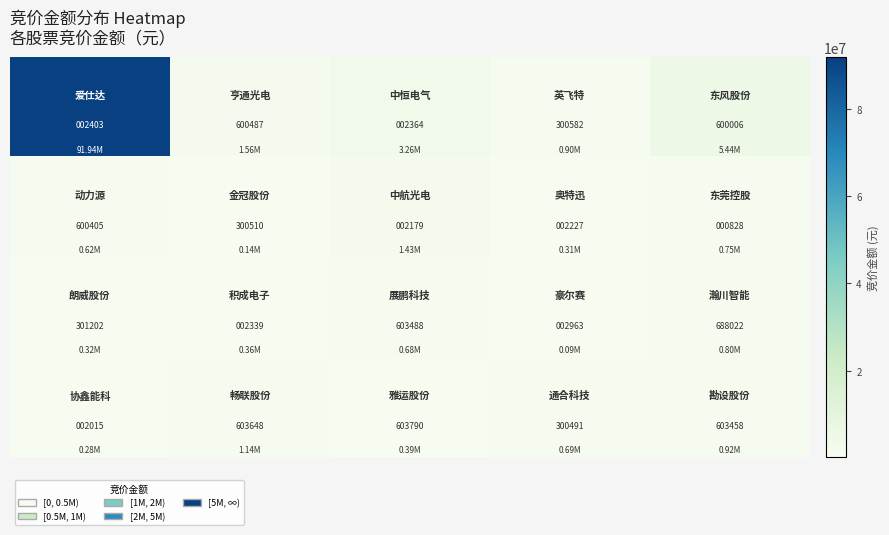

At how many categories does at least one series exceed 257657?

5